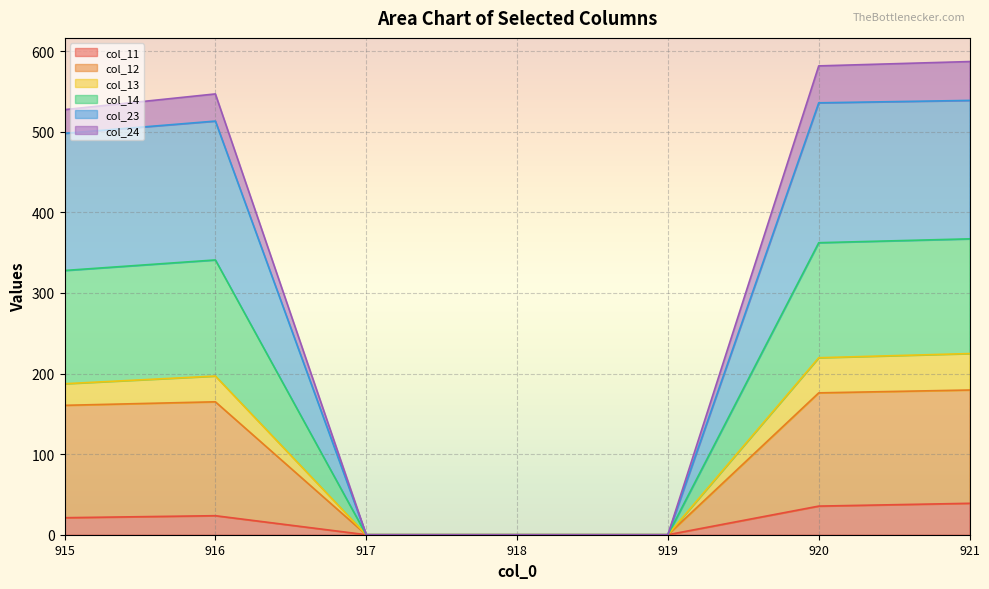

What is the difference between the maximum and minimum values in the col_11 series?

39.0